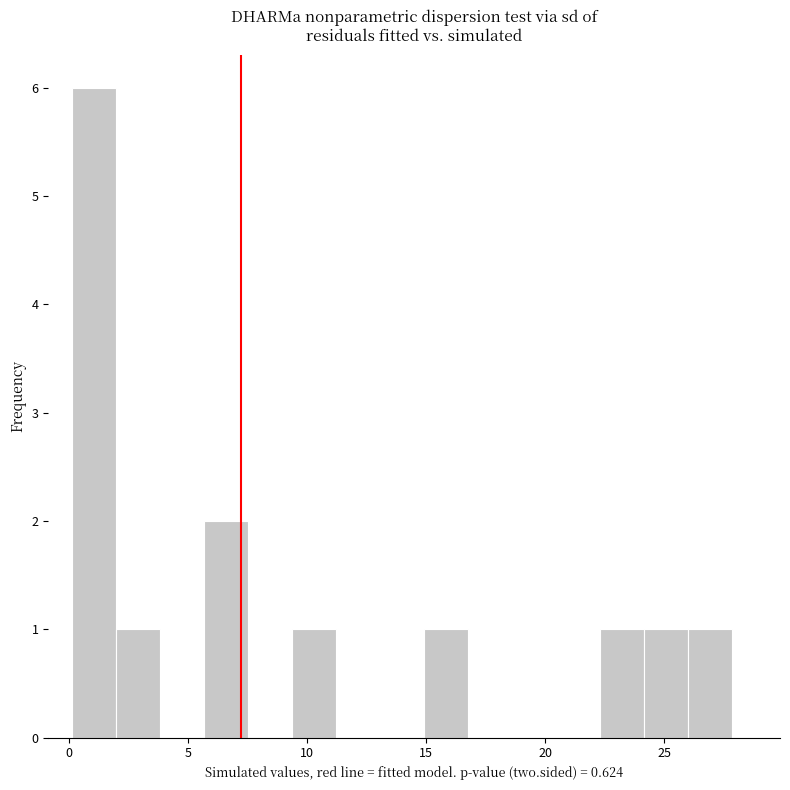

Read against the x-axis, roughly where is the centre of the tallest bar?

1.0